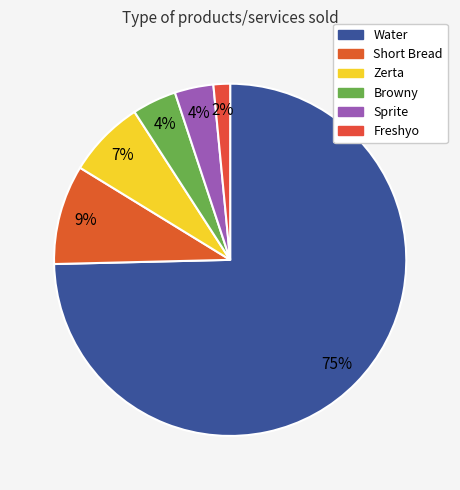

Is it true that Short Bread is 9% of the pie?

True